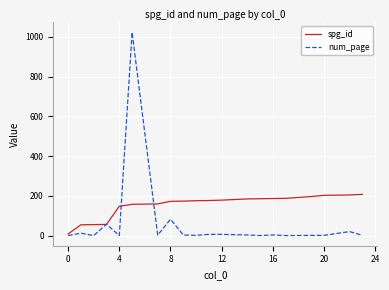

Which series has the largest range (max minus min)?

num_page